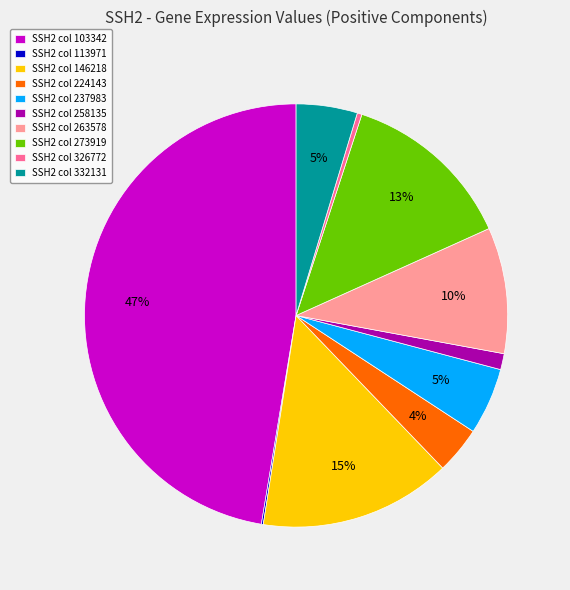

Is there any slice that represents more than half of the pie?

No